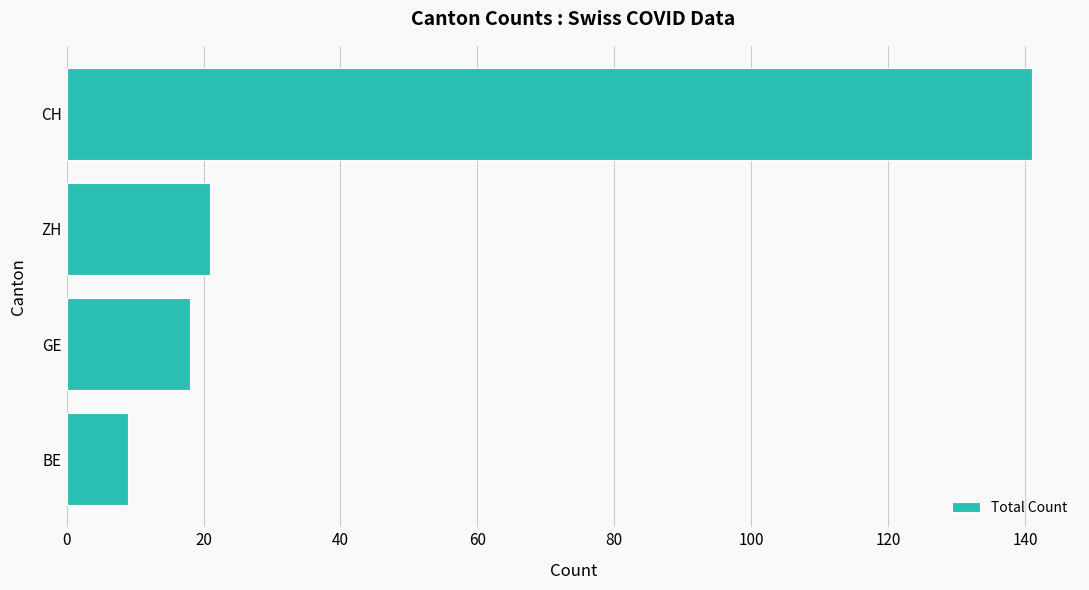

Reading bottom to top, what are all the values shown in this chart?

BE=9	GE=18	ZH=21	CH=141